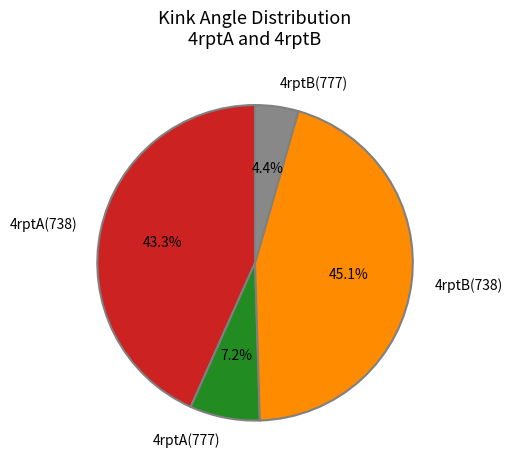

Count the number of slices in the pie.

4